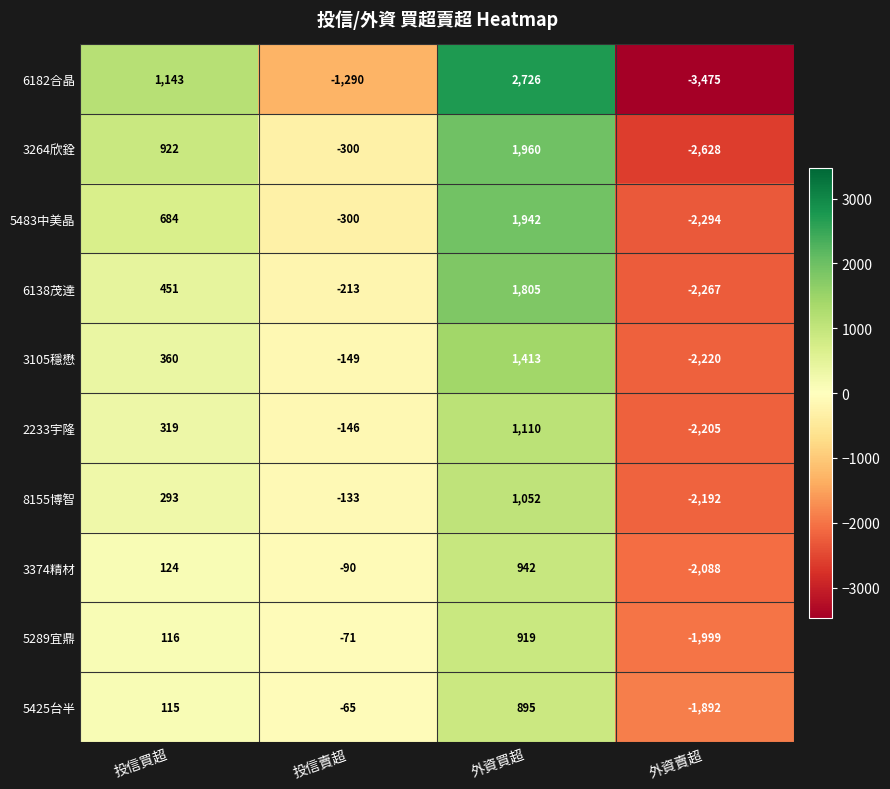

What is the approximate value of 5483中美晶 at 外資買超, to the nearest 50?

1950